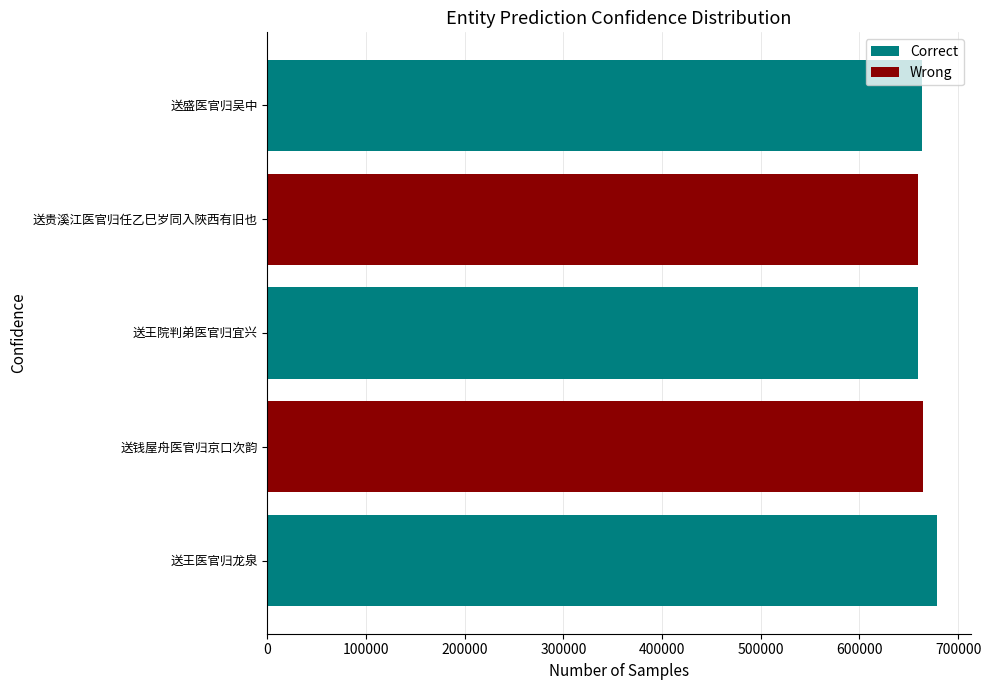

What is the sum of all values?

3325038